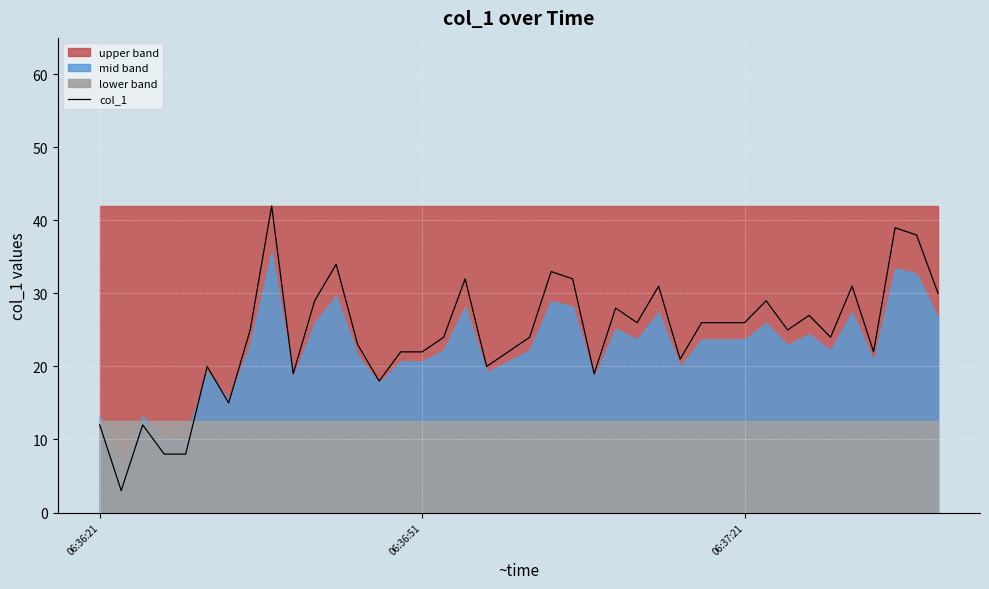

What is the smallest value displayed?

3